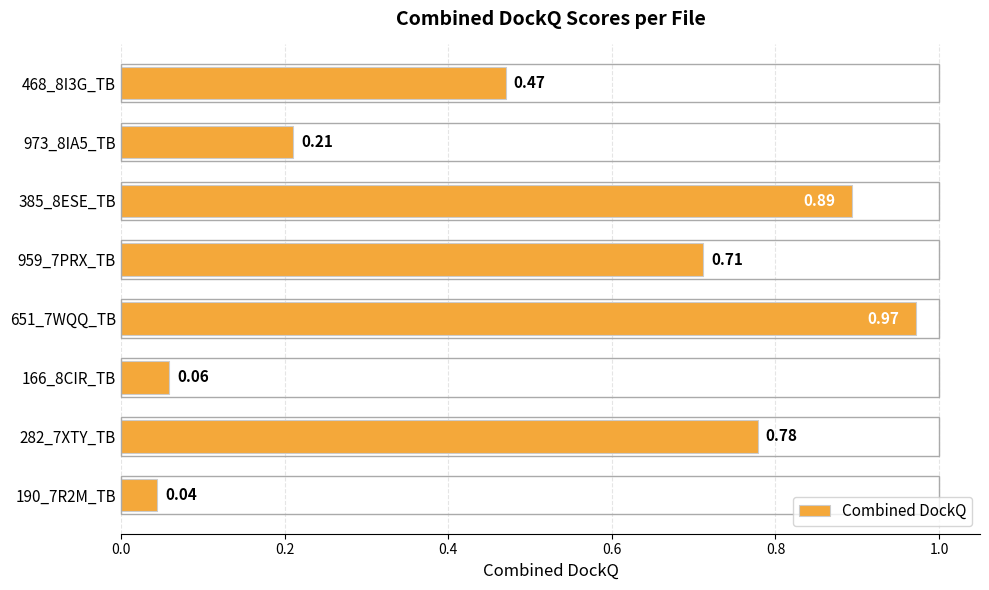

What is the sum of all values?

4.1